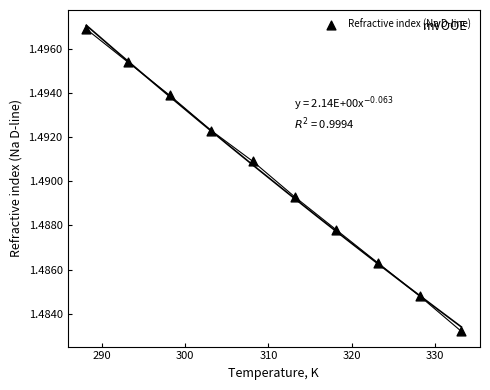

What is the range of X values (max minus min)?

45.0